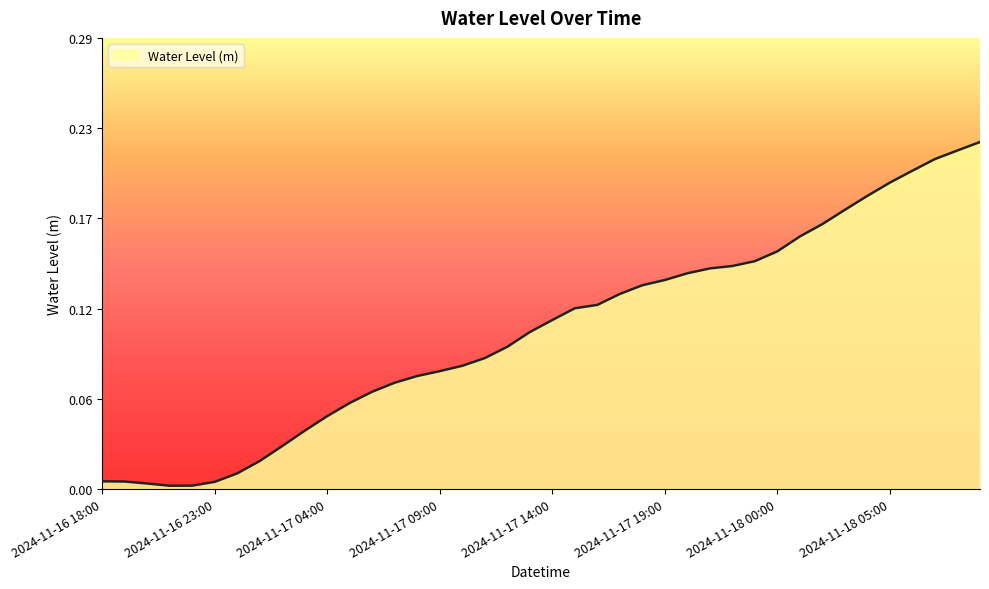

Does the chart have visible grid lines?

No